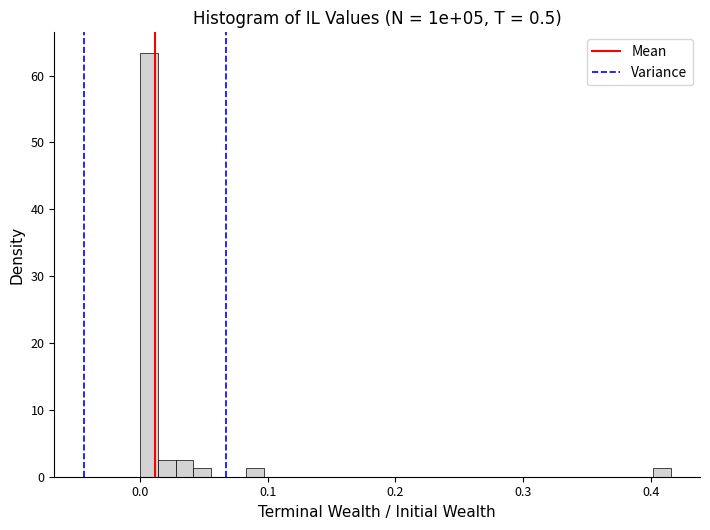

Around what value on the x-axis is the tallest bar? Give the approximate position of its centre, as read against the axis.

0.01